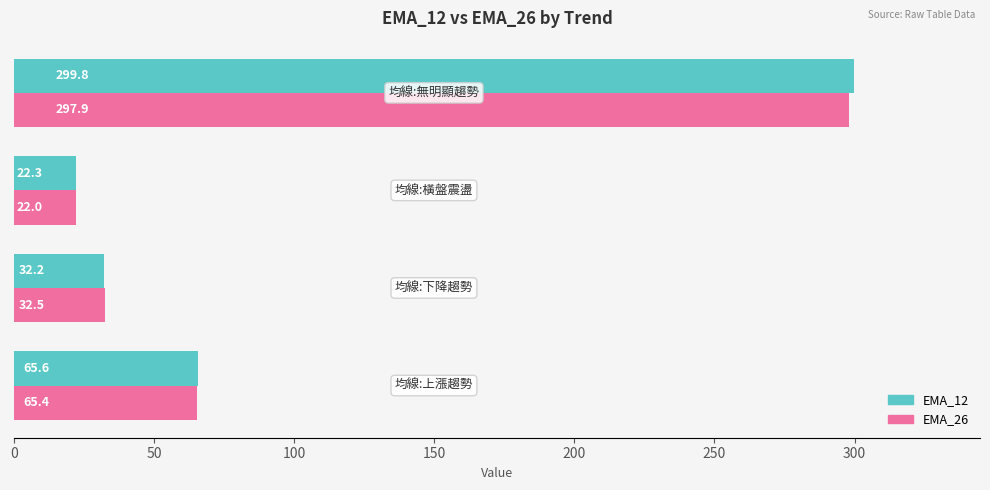

Which series has the largest range (max minus min)?

EMA_12